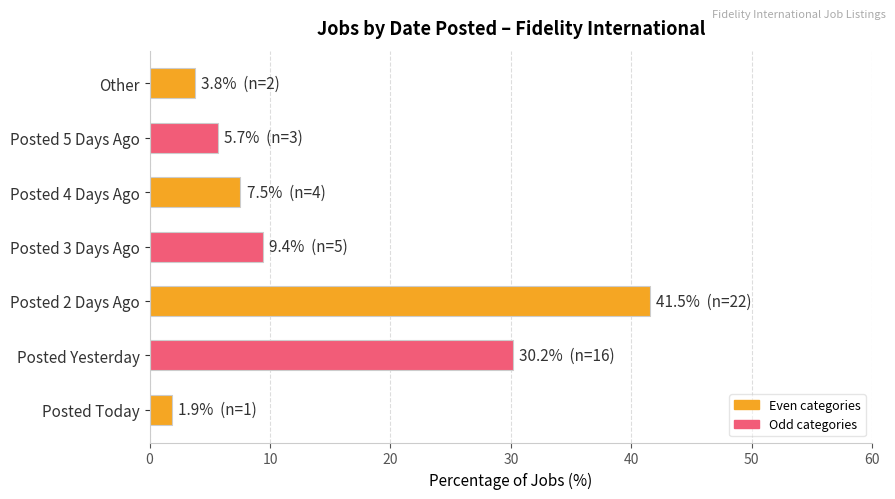

Between Posted 3 Days Ago and Posted 2 Days Ago, which is larger?

Posted 2 Days Ago